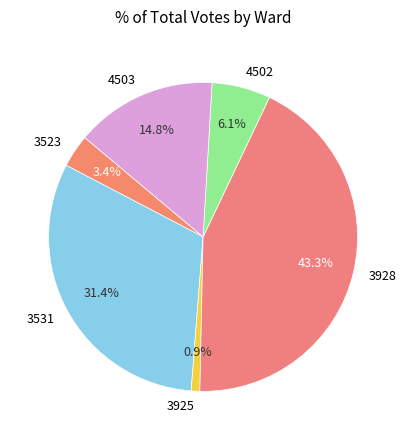

To the nearest percent, what portion does 4503 represent?

15%